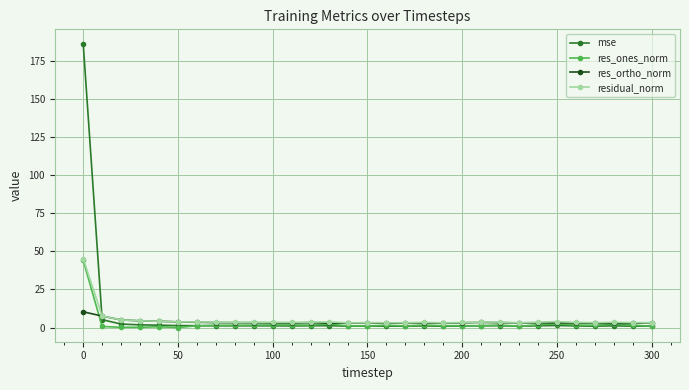

True or false: res_ones_norm has more than 0 interior local peaks.

True